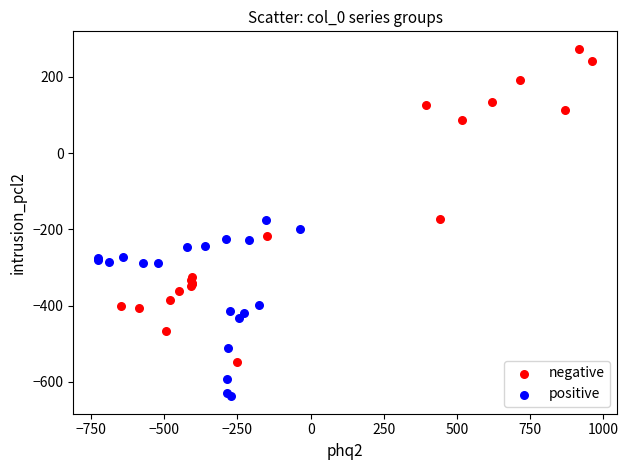

Which series has the largest Y range (max minus min)?

negative